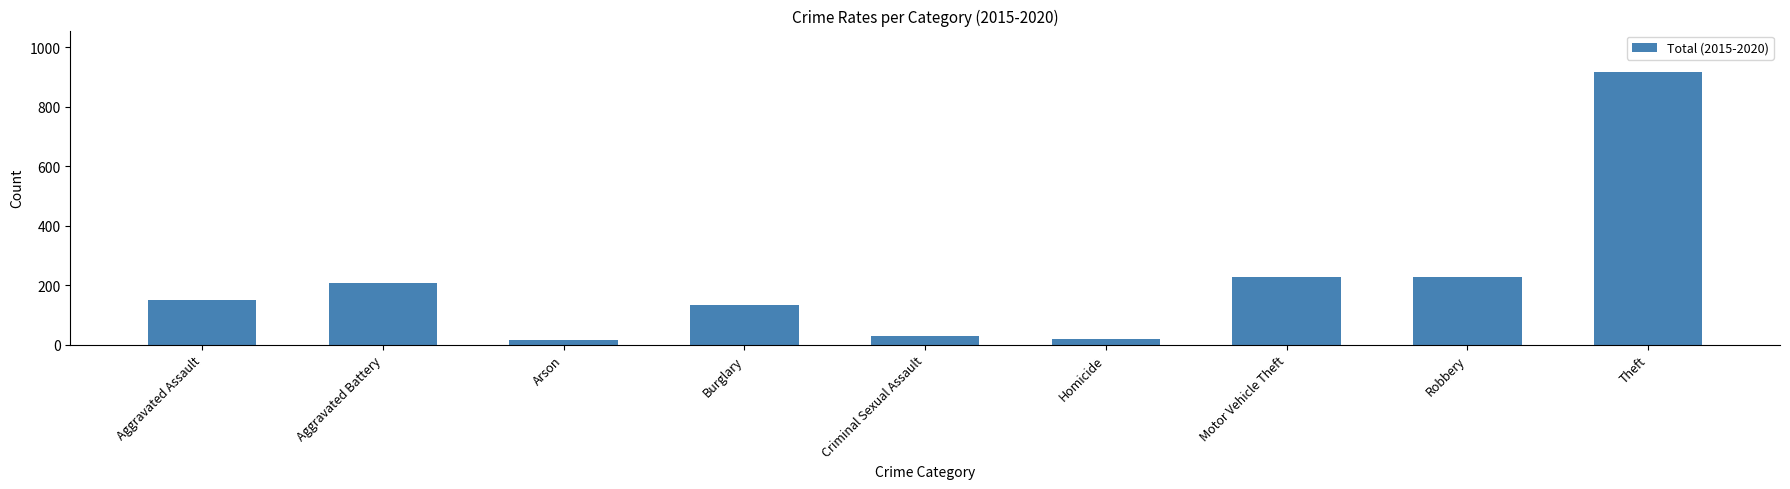

What is the approximate value at Criminal Sexual Assault?

30